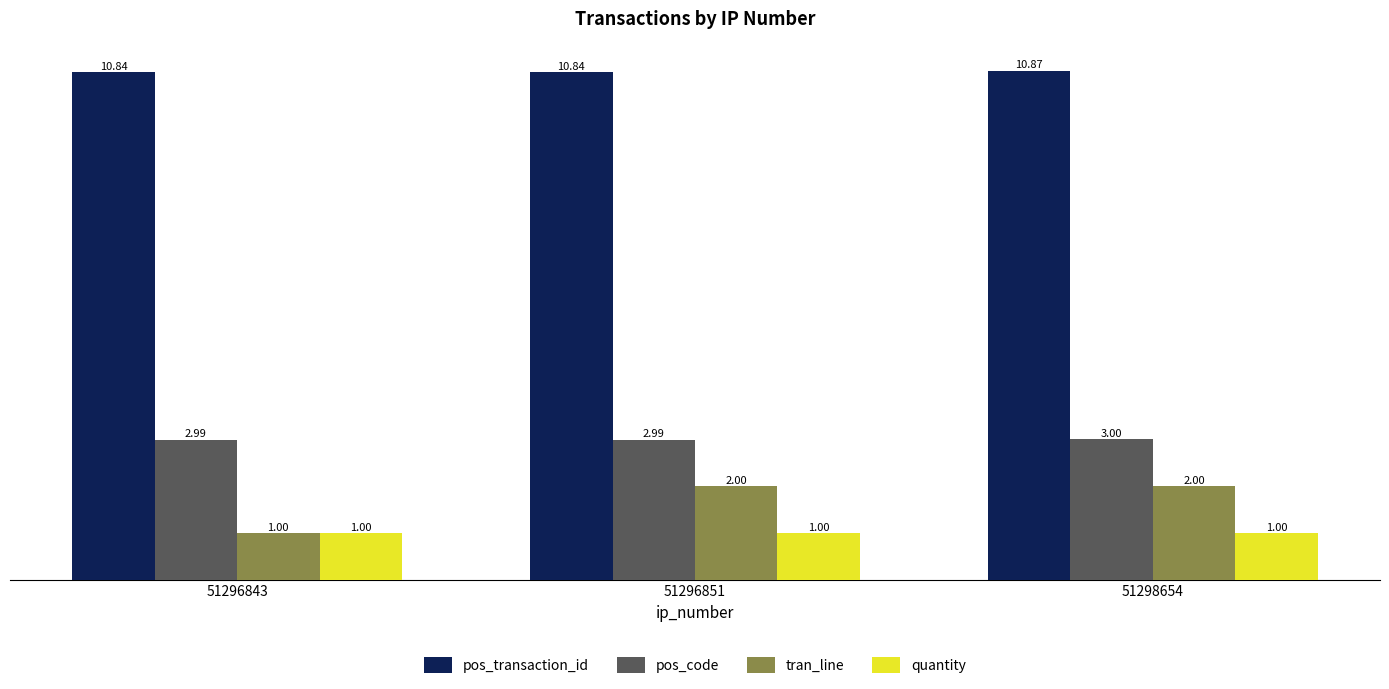

The value of quantity at 51296843 is 1.7. True or false?

False